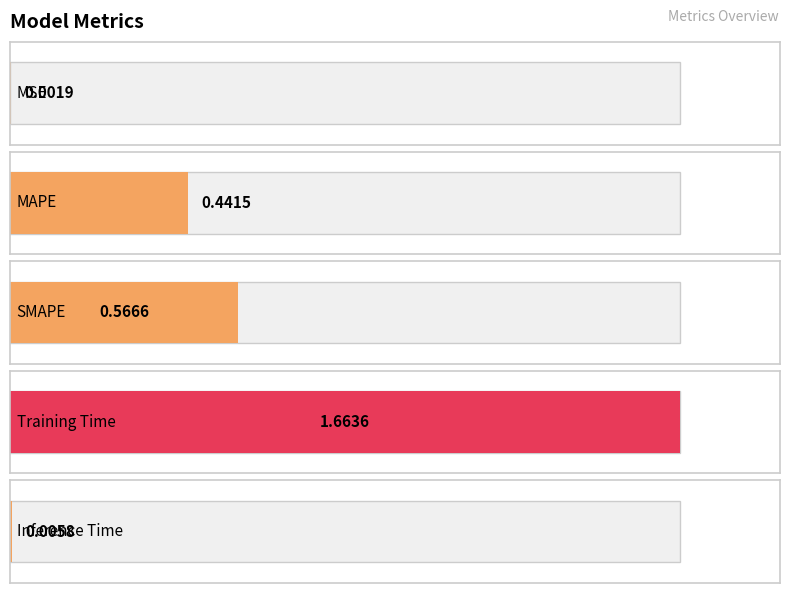

The value at MAPE is 0.4. True or false?

True